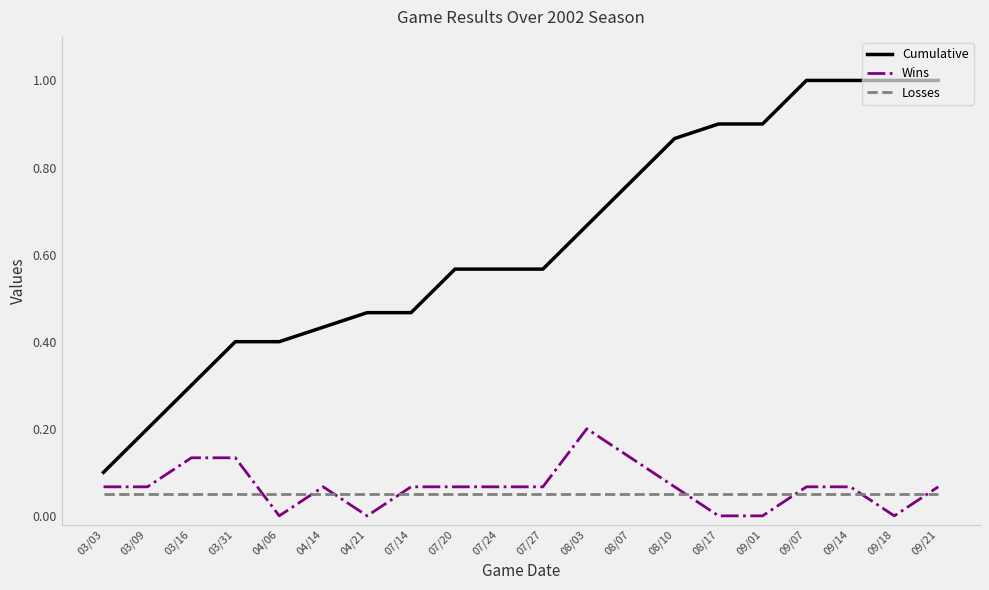

True or false: Wins and Losses cross at least once.

True